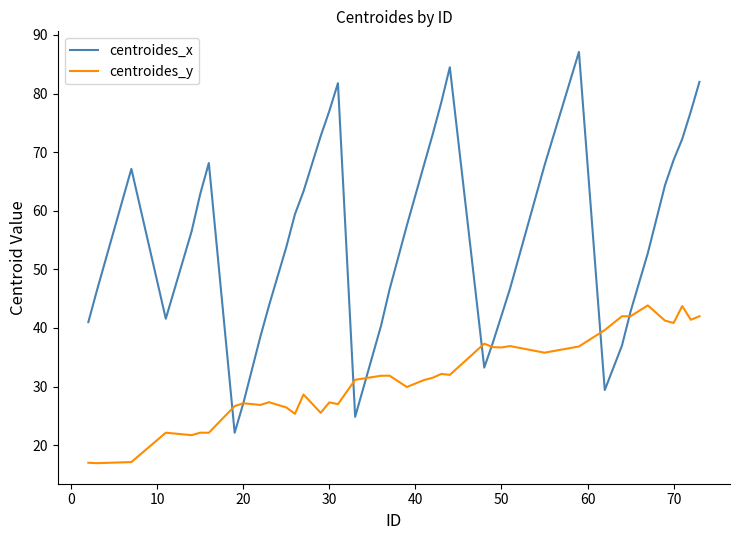

What is the highest value of the centroides_x series?

87.1